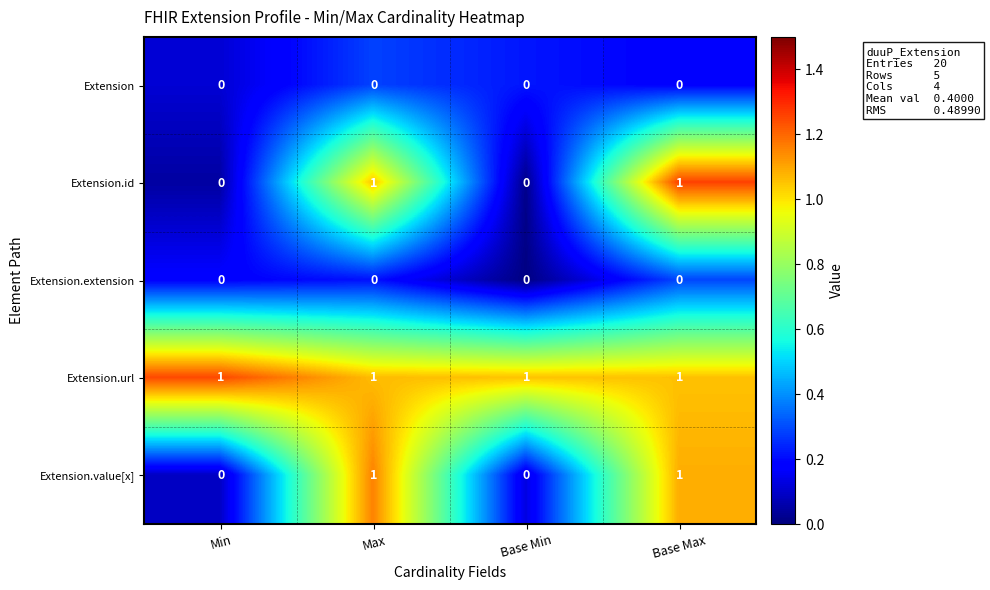

Reading left to right, list all the values displayed in this chart.

Extension: 0	0	0	0
Extension.id: 0	1	0	1
Extension.extension: 0	0	0	0
Extension.url: 1	1	1	1
Extension.value[x]: 0	1	0	1